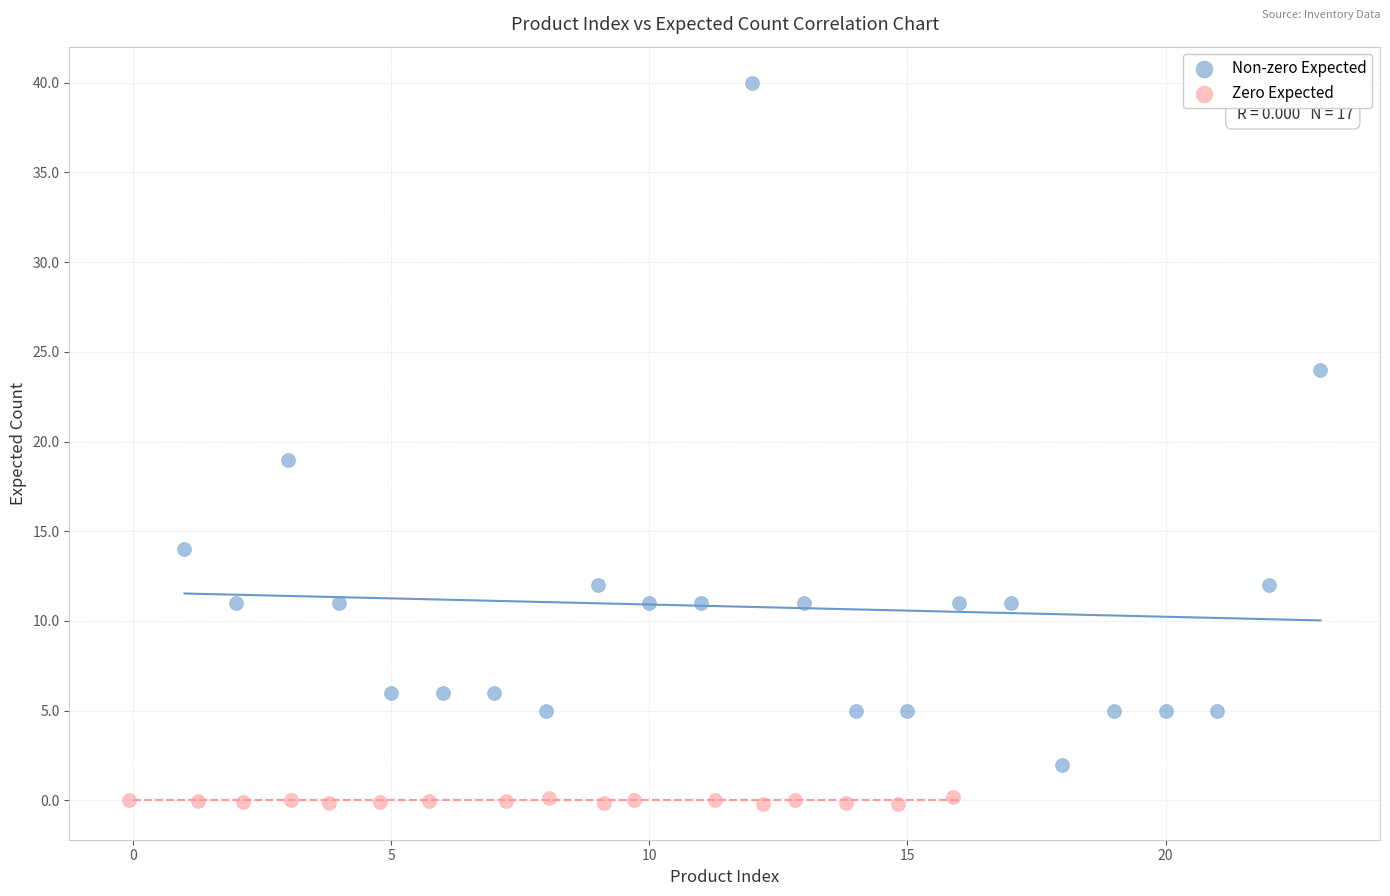

Which series contains the highest Y value?

Non-zero Expected